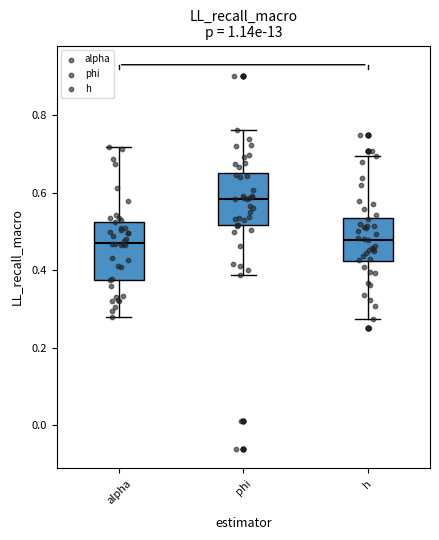

Reading left to right, read every box against the y-axis: the position of its median line, the range the box covers, and the ends of its whiskers. The values are not printed on the chart, so give them approximately, as read against the axis.

alpha: median 0.48, box 0.38 to 0.52, whiskers 0.28 to 0.72
phi: median 0.58, box 0.52 to 0.64, whiskers 0.38 to 0.76
h: median 0.48, box 0.42 to 0.54, whiskers 0.28 to 0.70